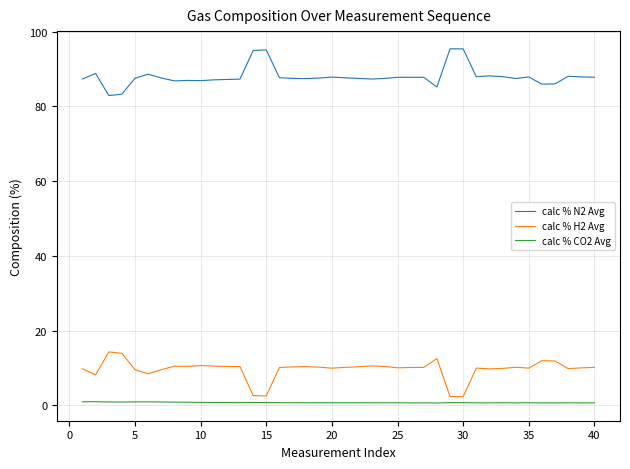

Which series has the largest total across all categories?

calc % N2 Avg